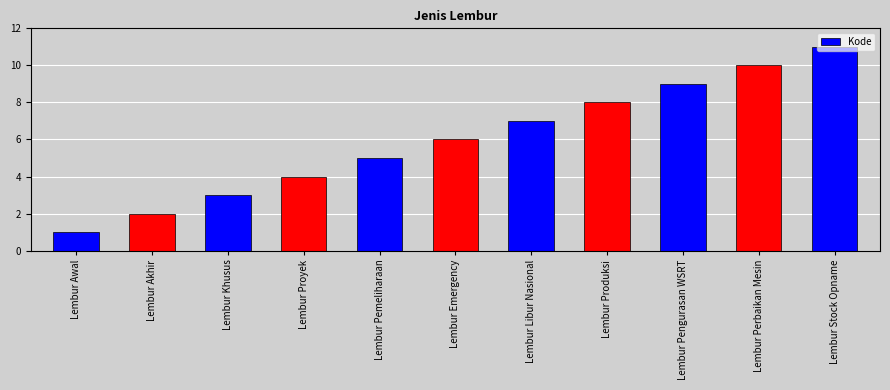

What is the change in value from Lembur Libur Nasional to Lembur Produksi?

+1